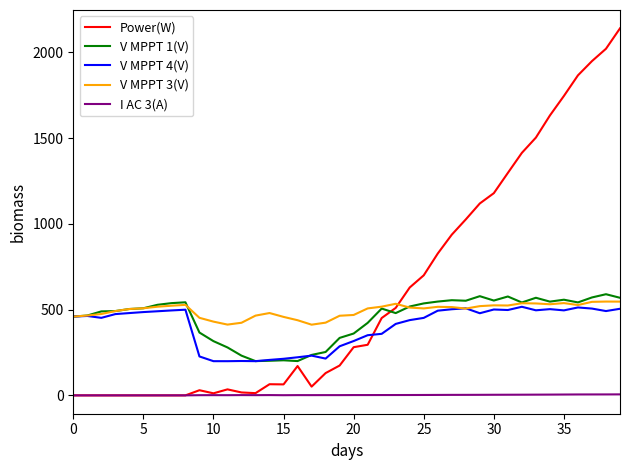

After their last crossing, which series has the higher values: V MPPT 4(V) or Power(W)?

Power(W)